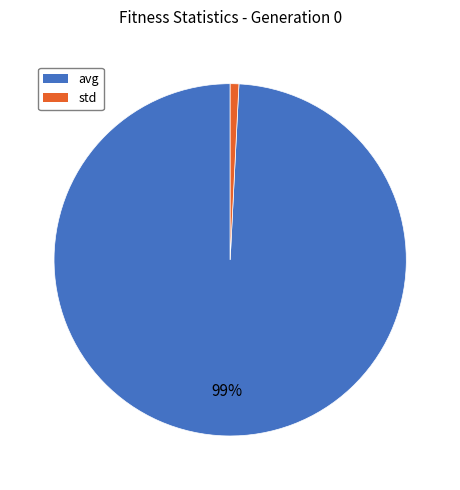

Combined, do avg and std account for over 50%?

Yes